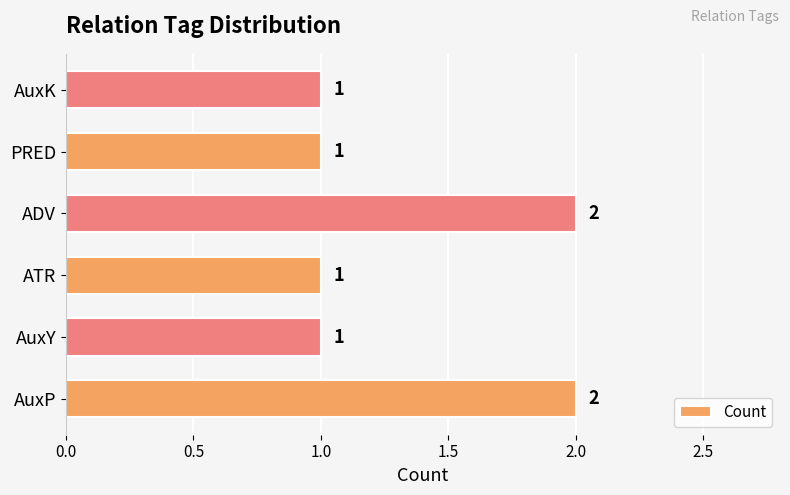

The chart shows a value of 1 at ADV. True or false?

False